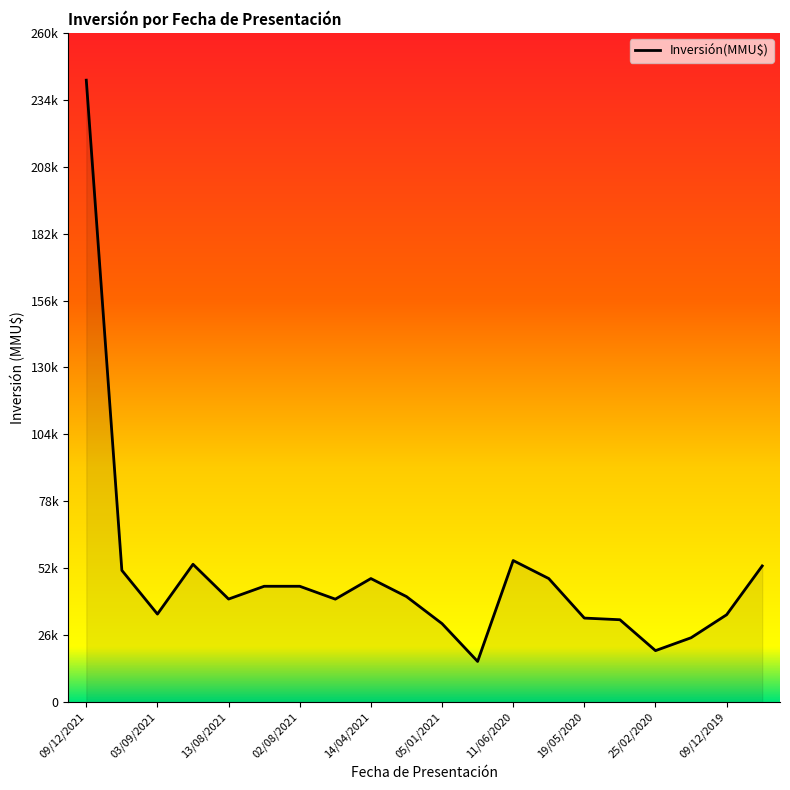

Does the chart have visible grid lines?

No